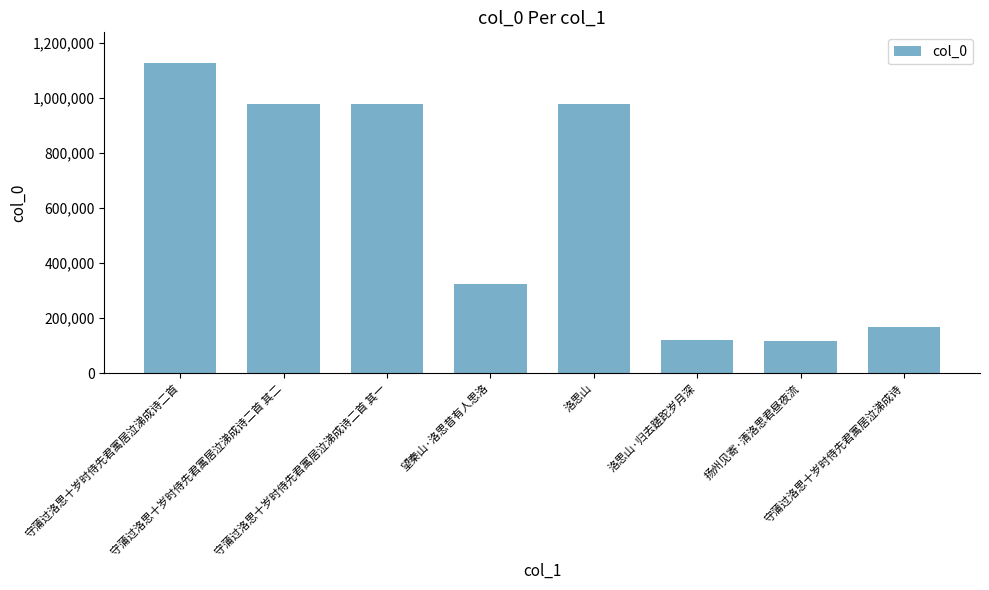

What is the value of the 1st bar from the left?

1125087